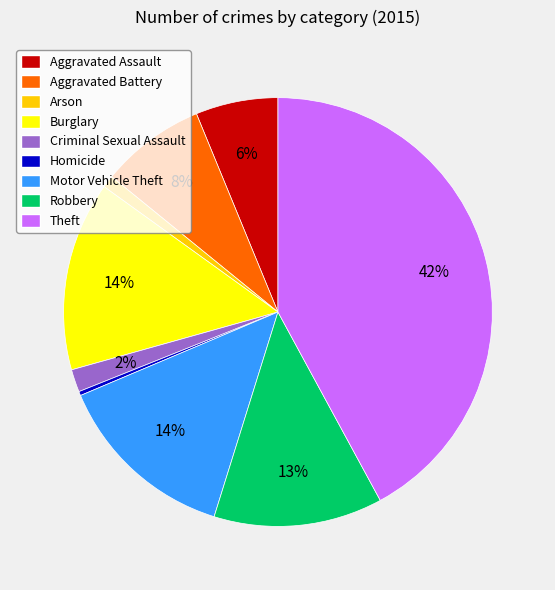

Between Homicide and Burglary, which is larger?

Burglary